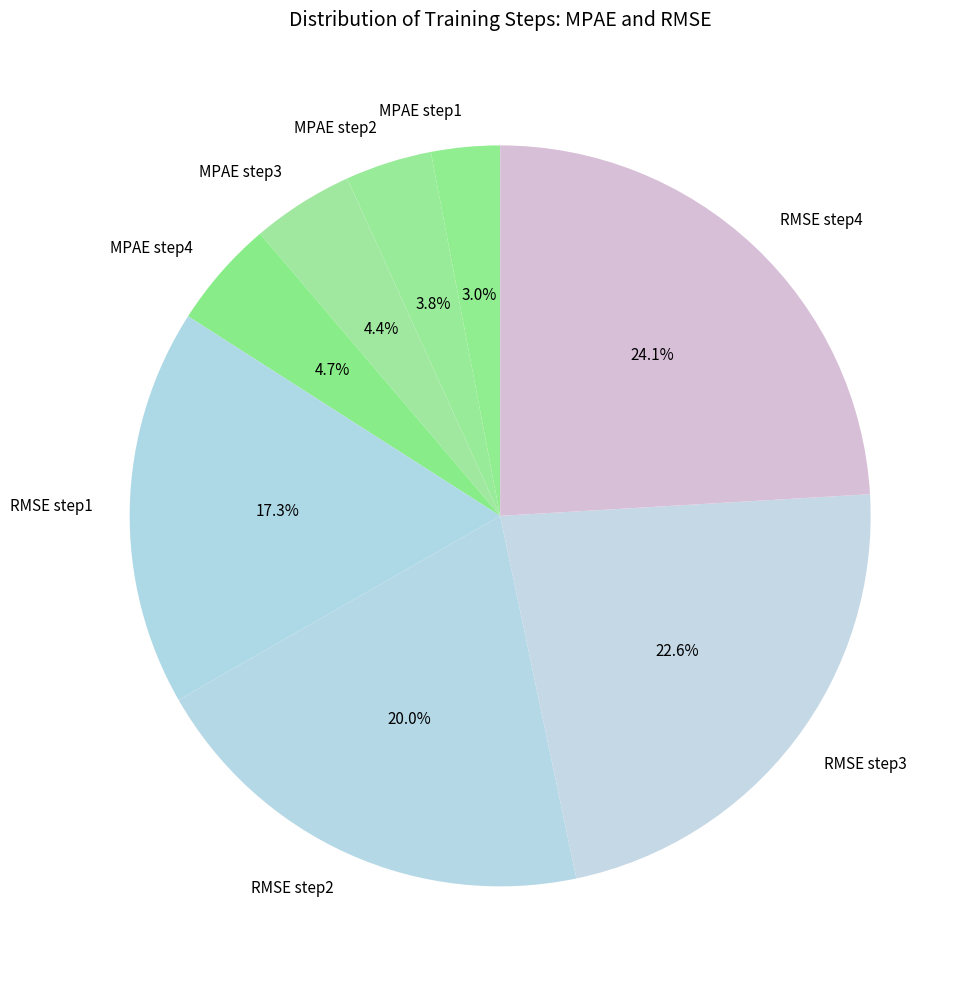

To the nearest percent, what is the average slice percentage?

12%